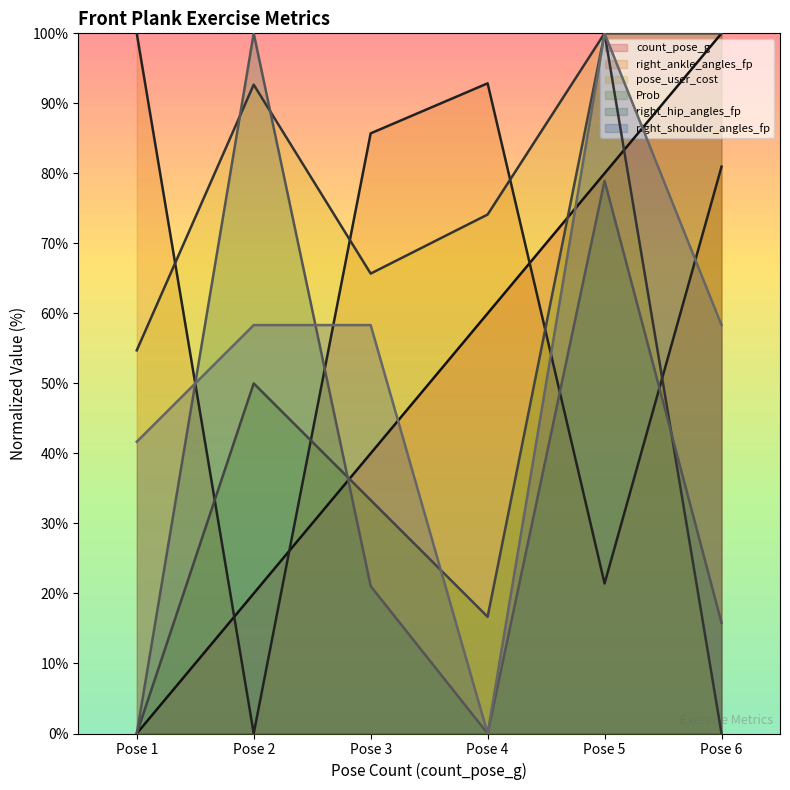

How many values in right_shoulder_angles_fp are above zero?

5